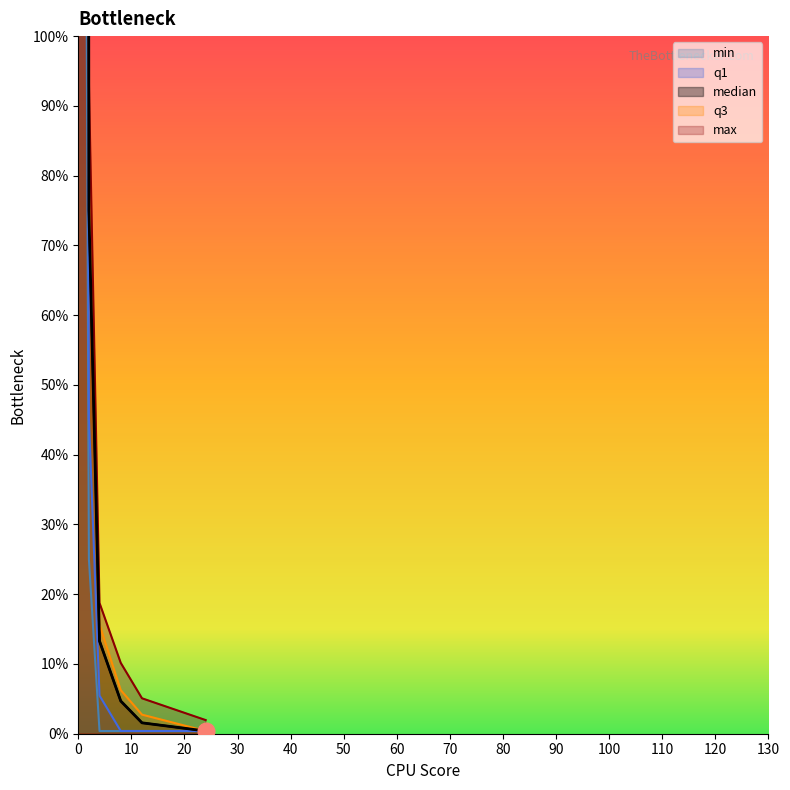

What is the spread (max minus min) of values at 2?

2.7